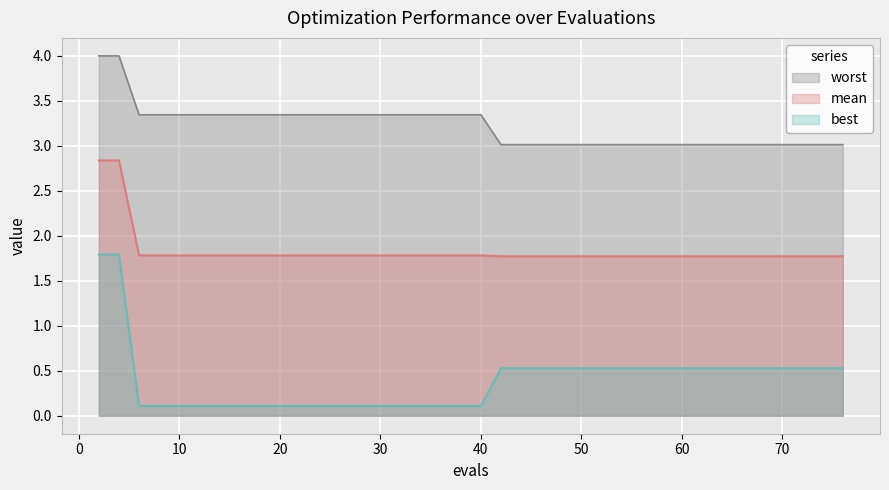

What is the highest value of the best series?

1.8